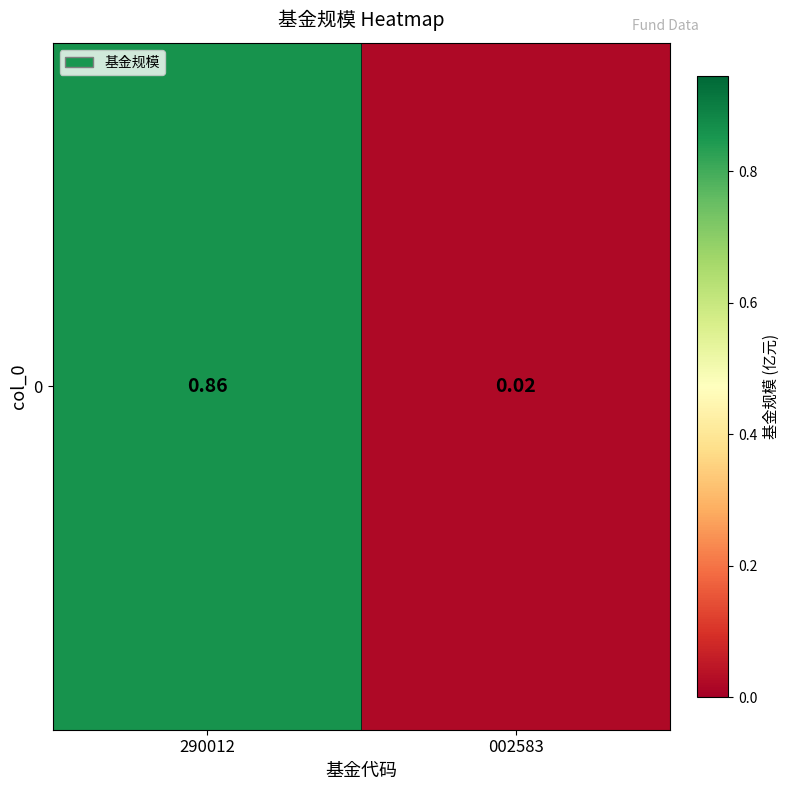

What is the difference between the maximum and minimum values?

0.8